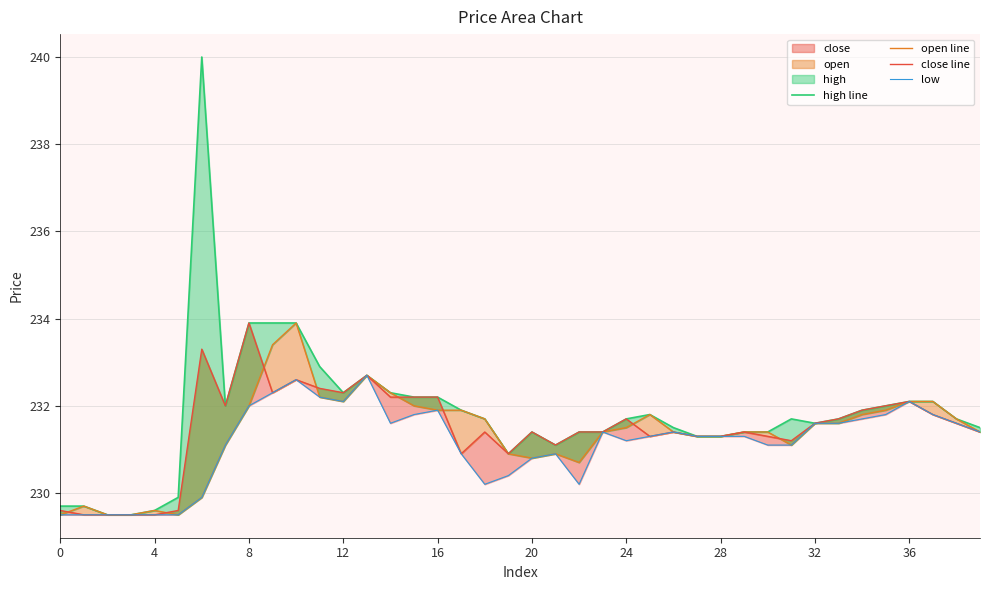

Is it true that close line equals 161.3 at 39?

False